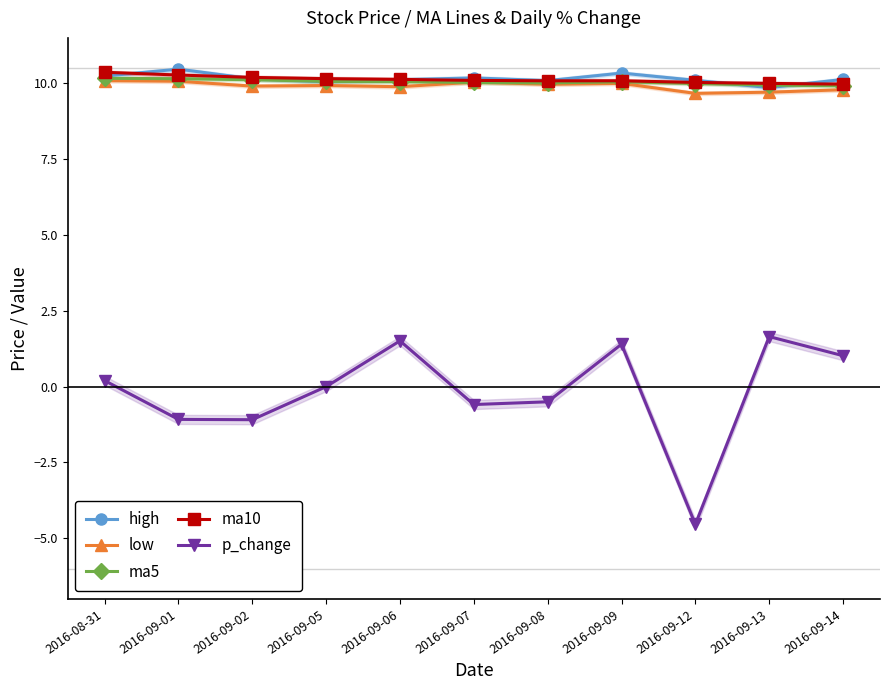

How many values in the p_change series are below 0?

5